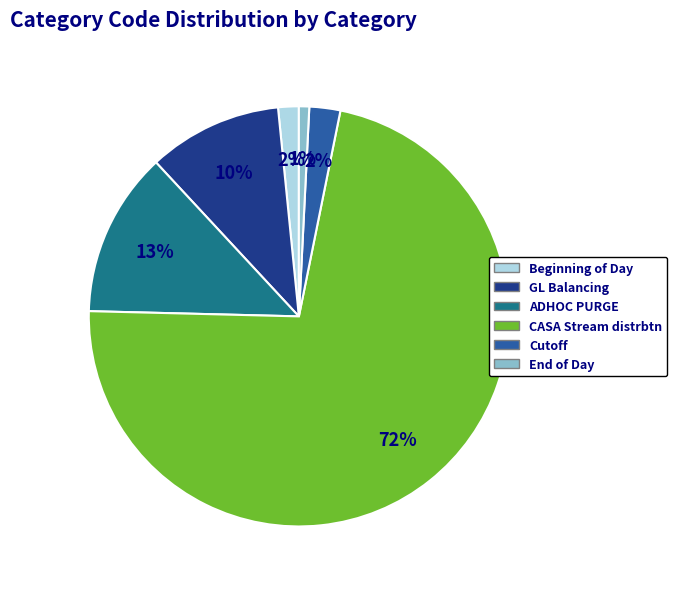

Approximately how many times larger is the value at Cutoff compared to ADHOC PURGE?

0.2